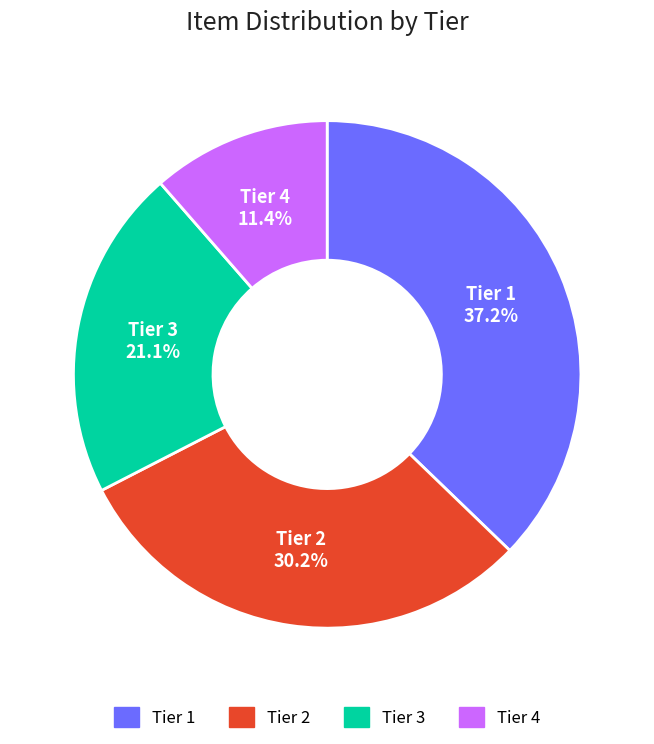

To the nearest percent, what is the difference between the largest and smallest slice percentages?

26%